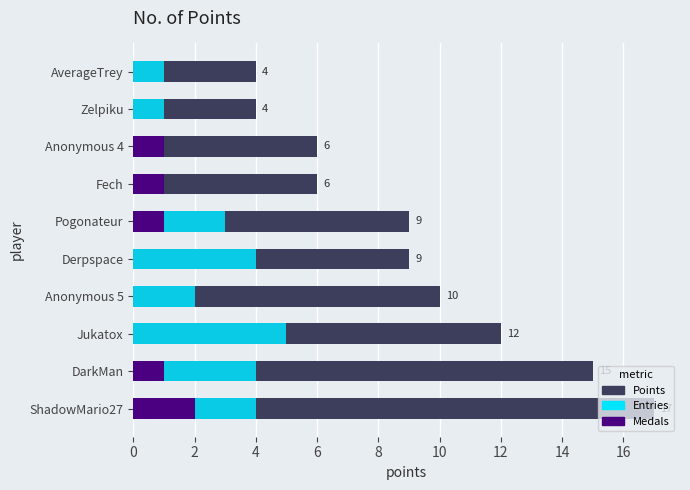

How many groups of bars are there?

10